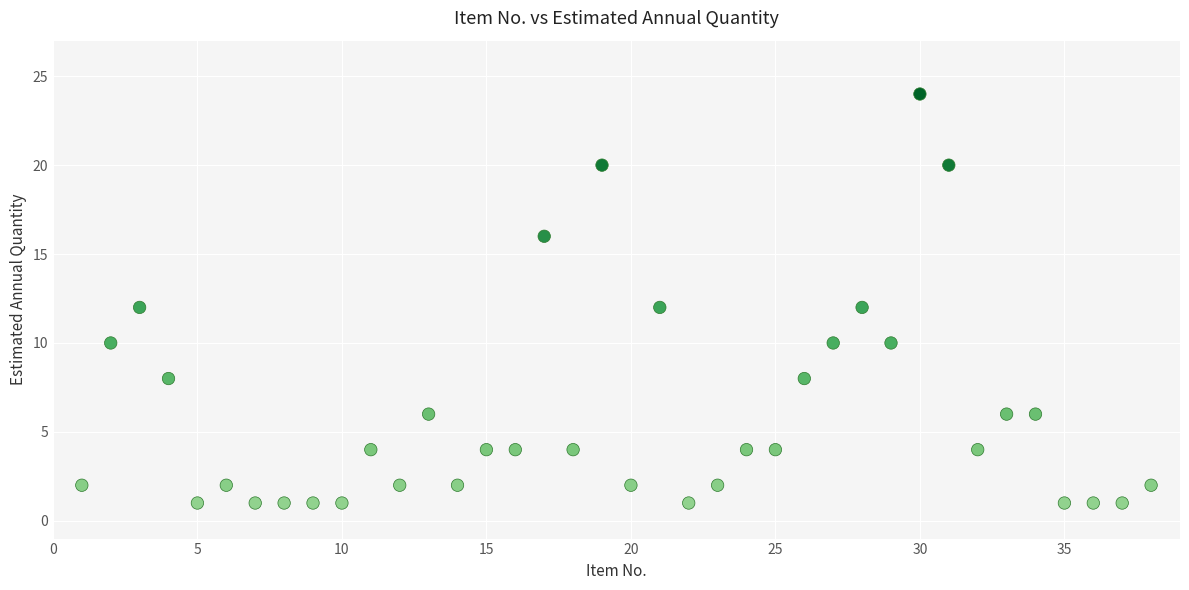

What is the range of Y values (max minus min)?

23